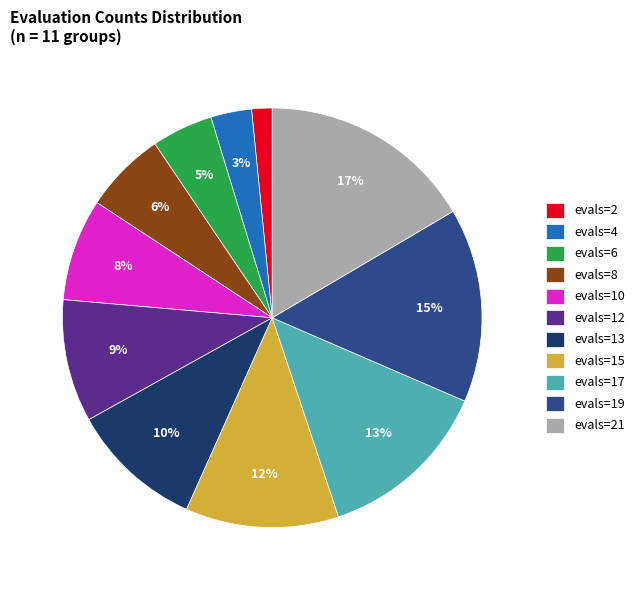

To the nearest percent, what is the combined percentage of evals=15 and evals=6?

17%